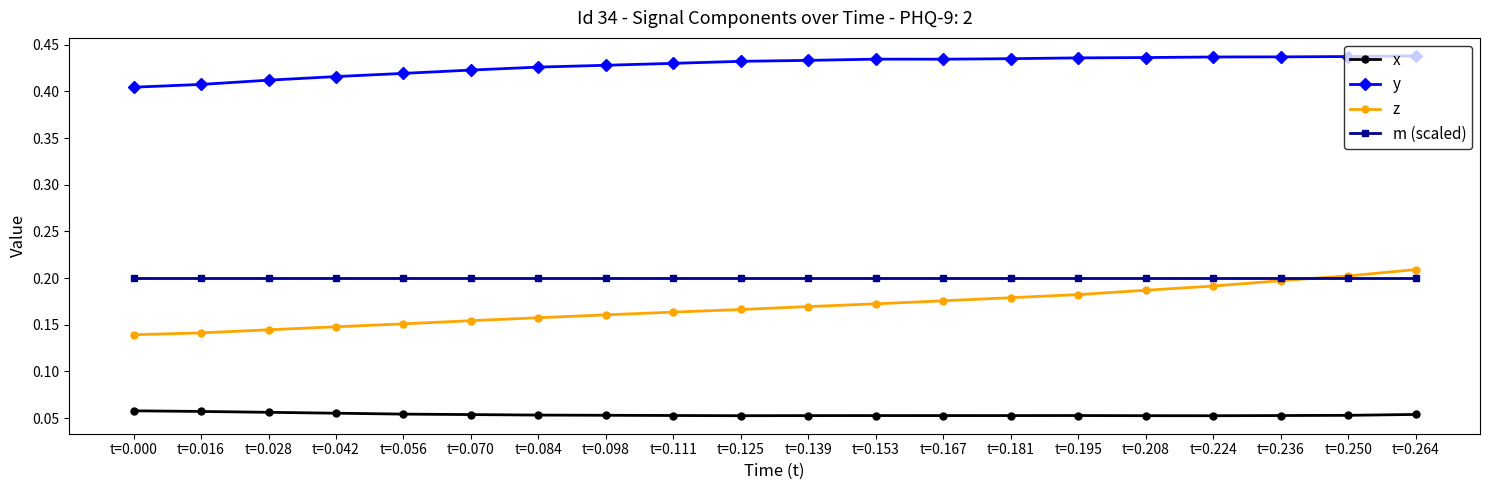

What is the sum of all x values?

1.1